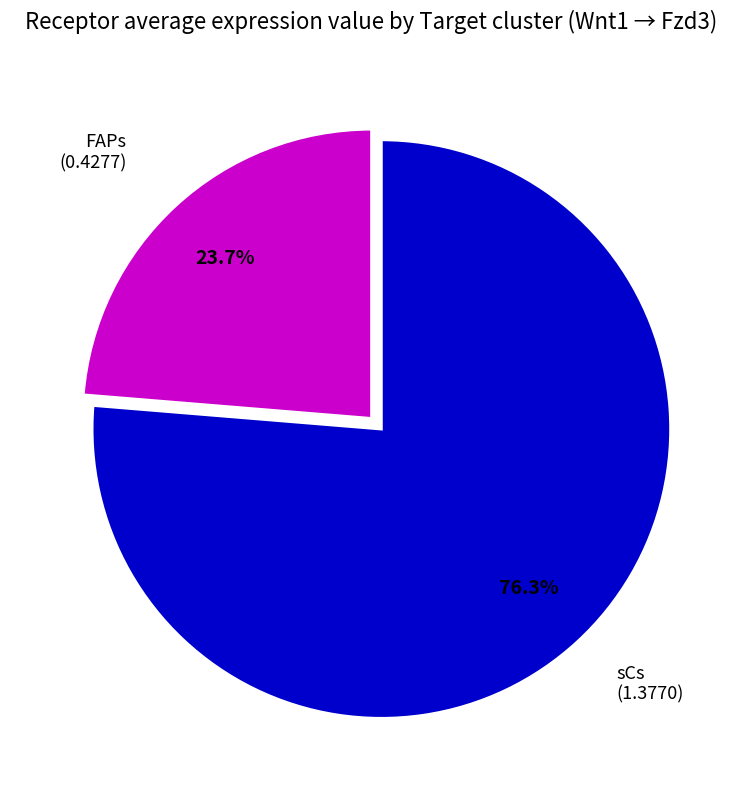

Is there any slice that represents more than half of the pie?

Yes